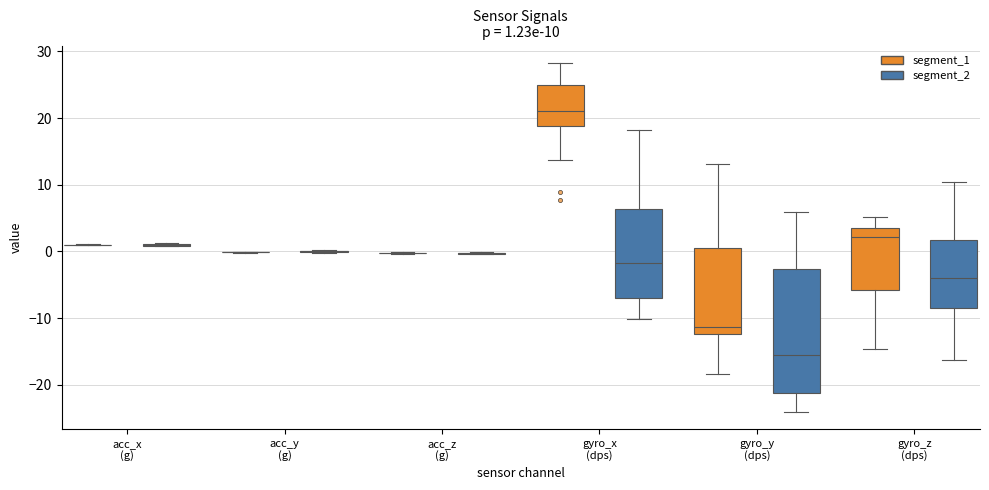

Comparing the boxes themselves (not the whiskers), which one is the tallest?

gyro_y (dps) (segment_2)